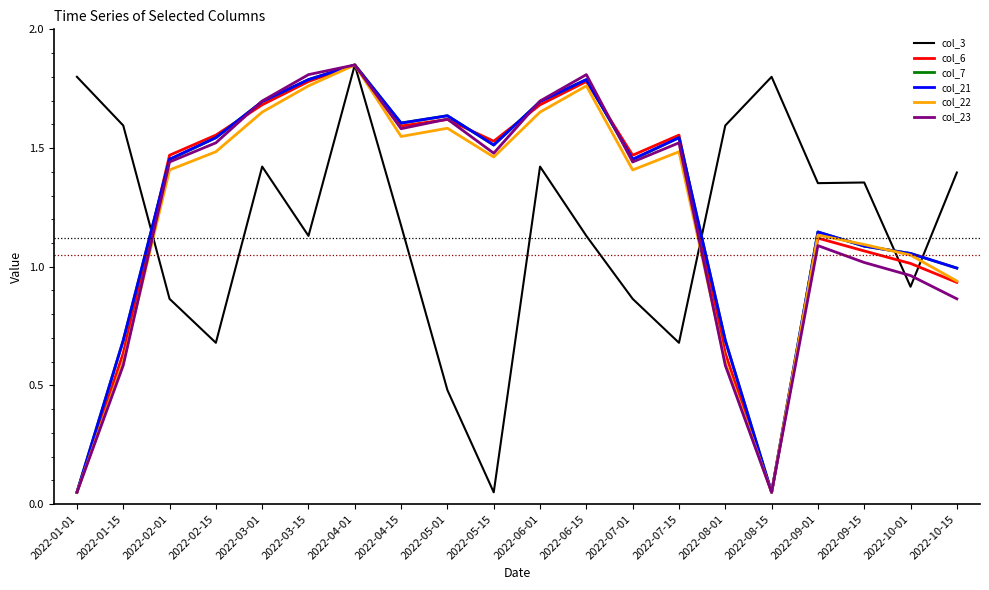

How many interior local peaks does the col_22 series have?

5